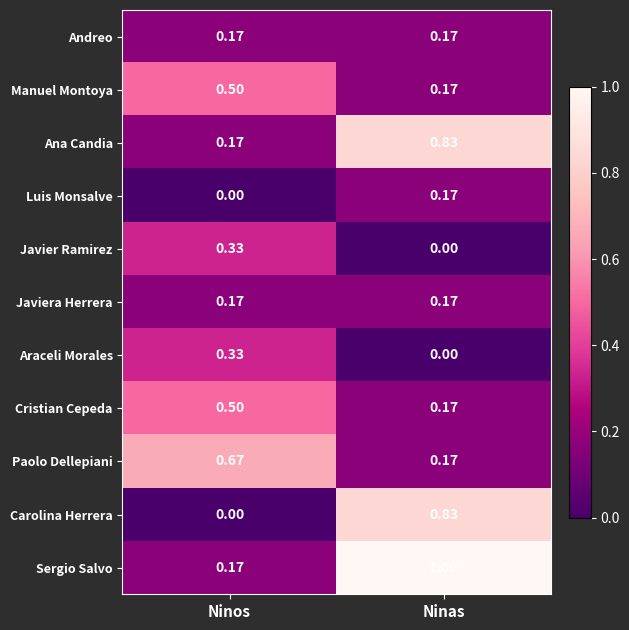

At which category is the sum across all series the highest?

Ninas